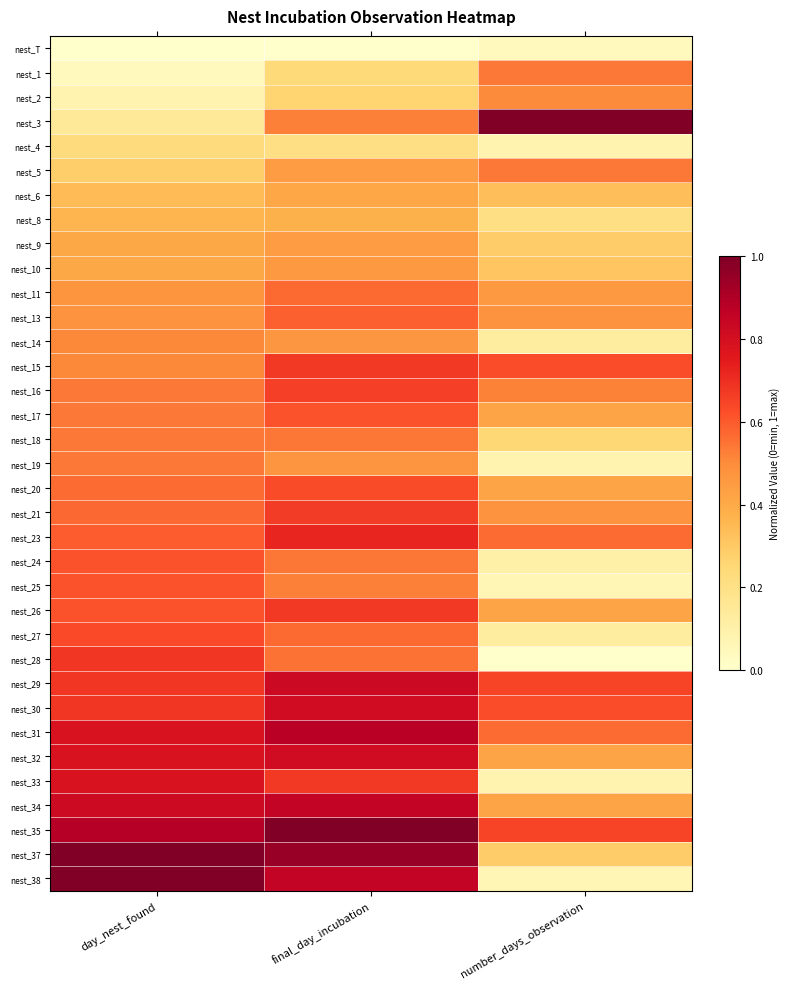

Which series changed the most between day_nest_found and final_day_incubation?

nest_3